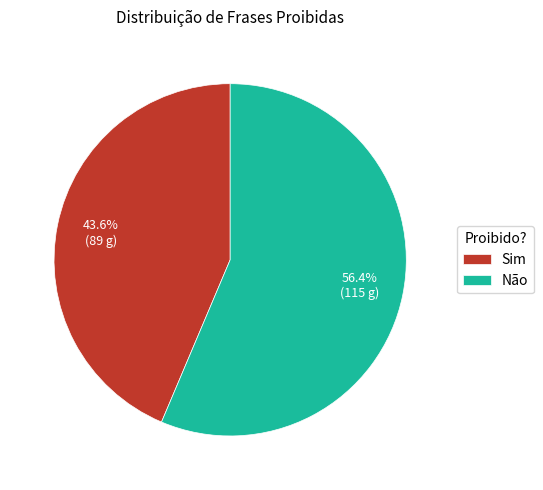

Which slice is the largest?

Não